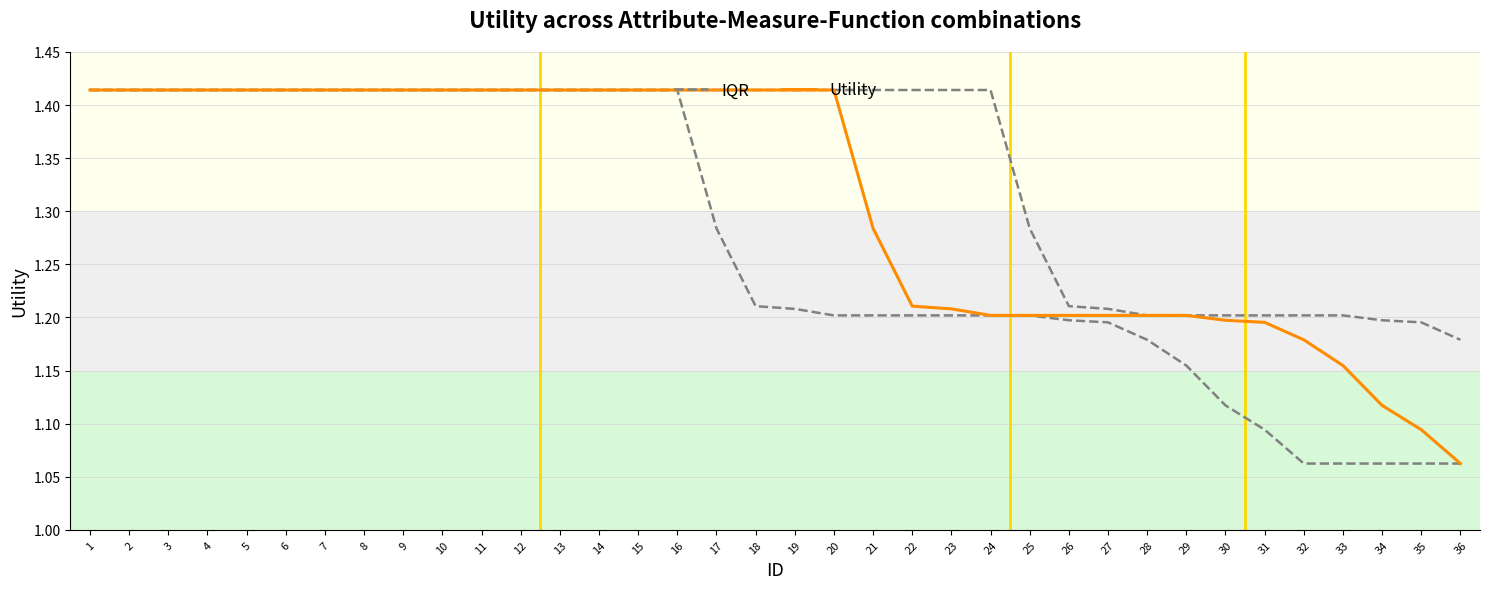

Which series has the largest total across all categories?

IQR